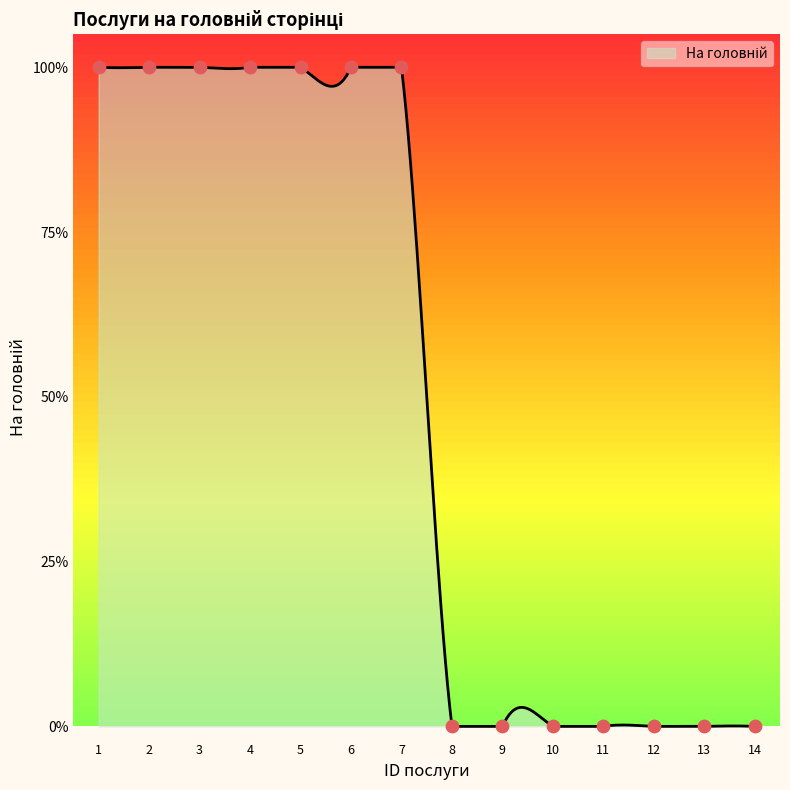

Is this an area chart (filled region under the line)?

Yes